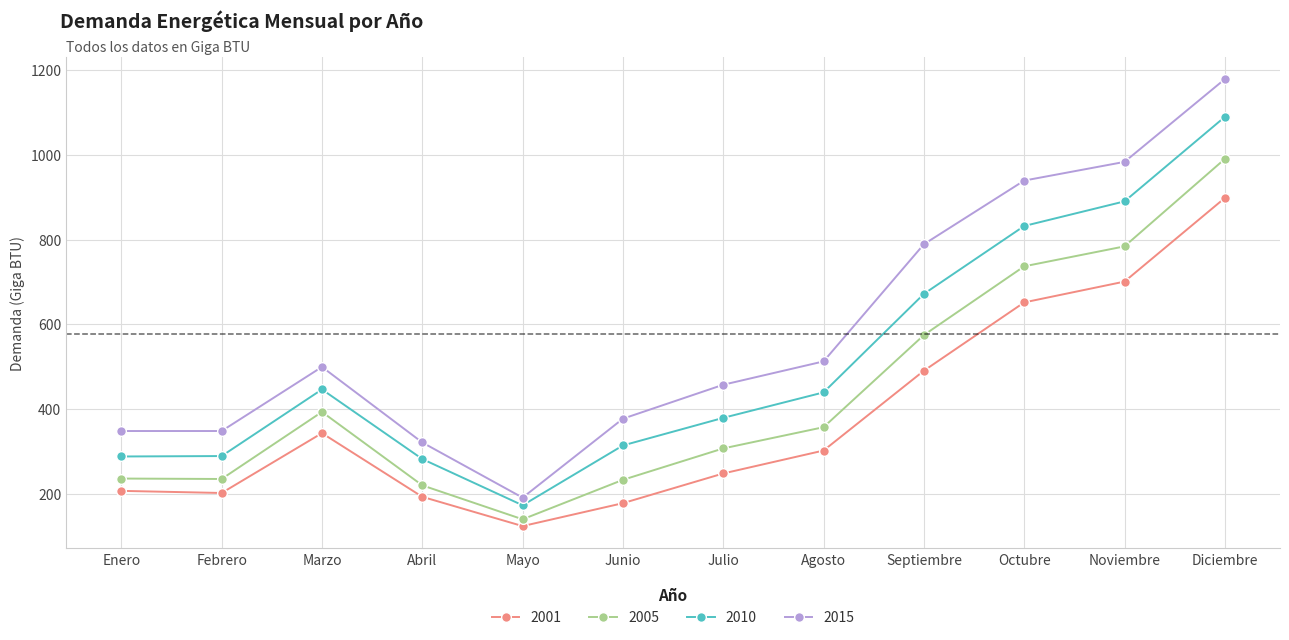

In 2005, how many points are lower than both neighbors (excluding endpoints)?

2